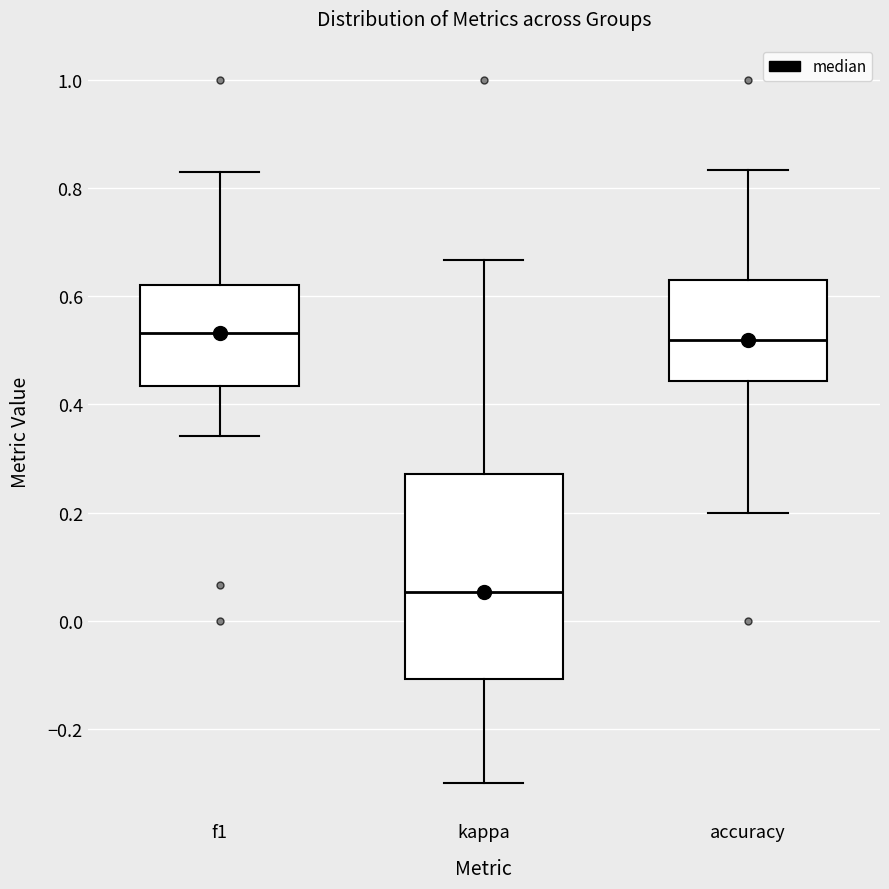

Which box's median line is the lowest?

kappa